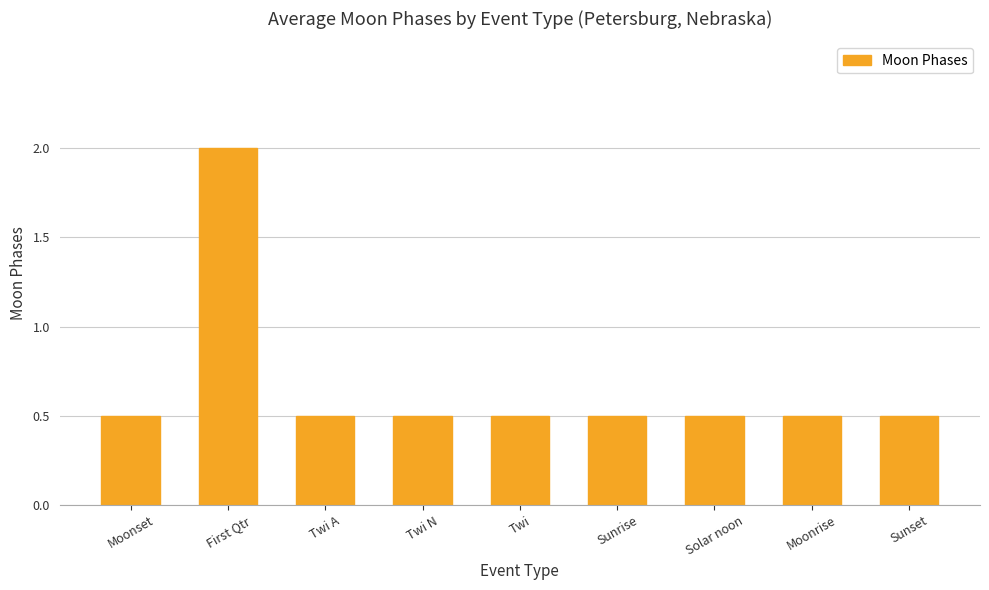

Count the number of data series in this chart.

1